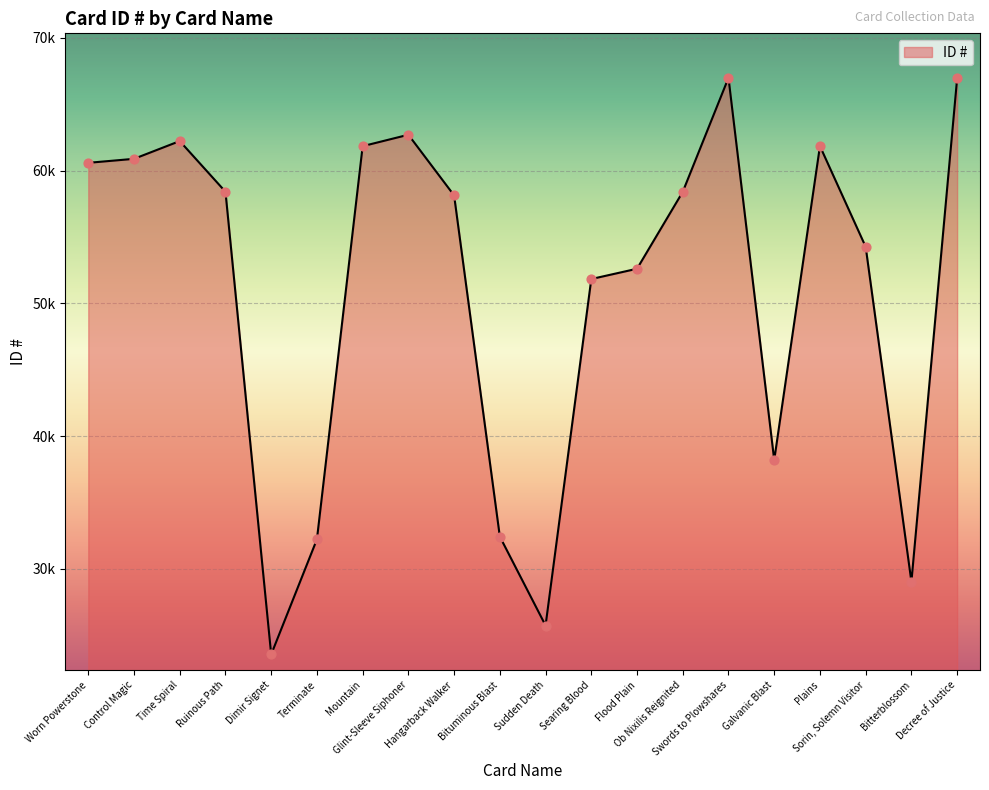

Approximately how many times larger is the value at Bitterblossom compared to Ob Nixilis Reignited?

0.5